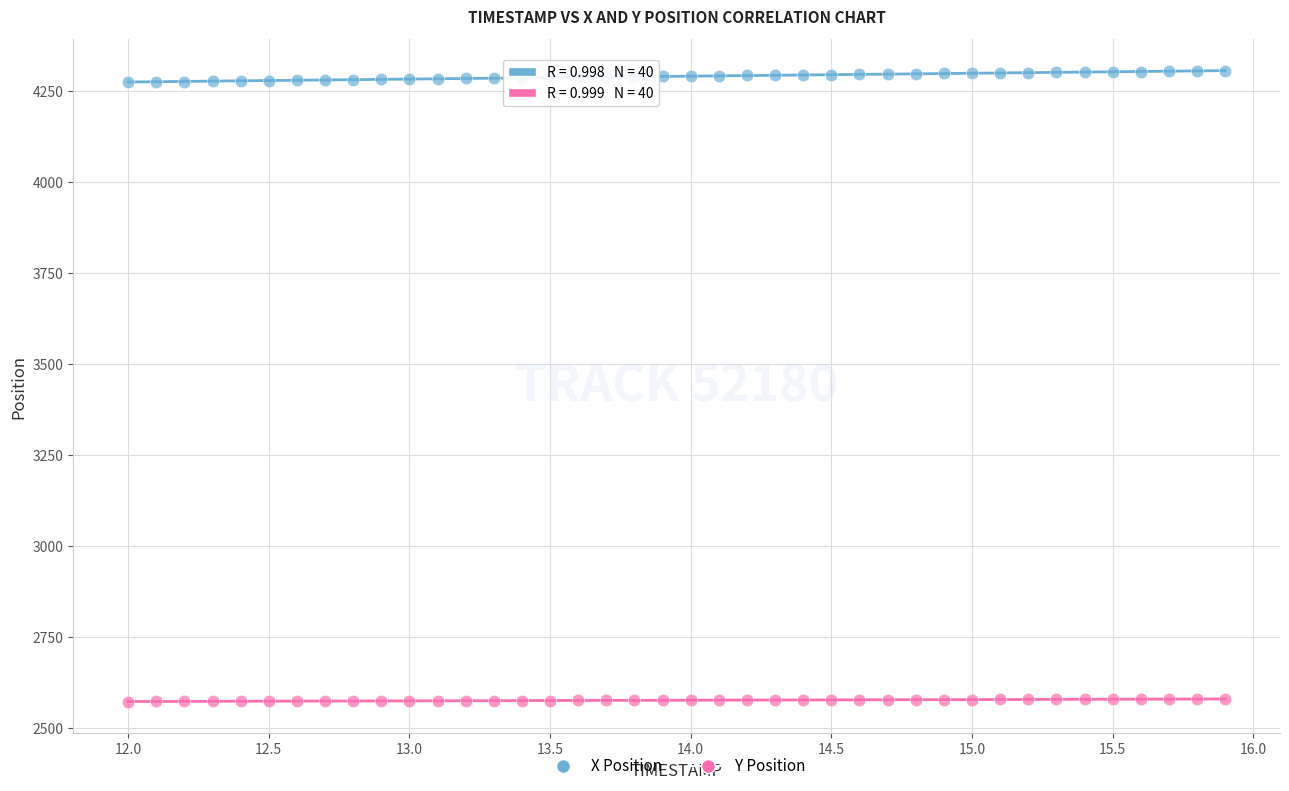

Which series has the widest spread of Y values?

X Position